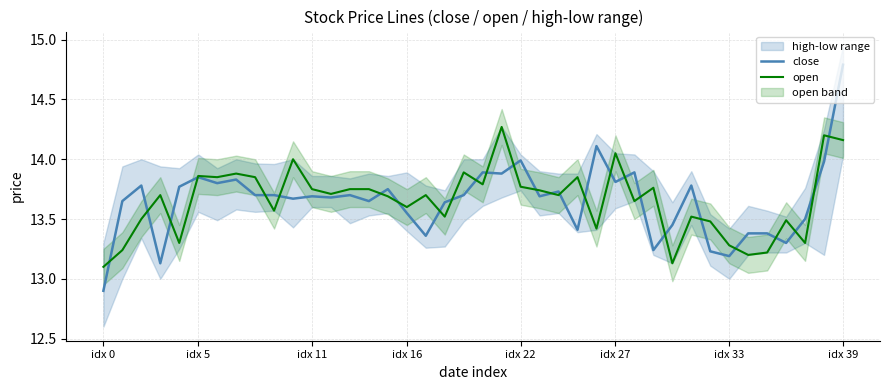

True or false: close and open cross at least once.

True